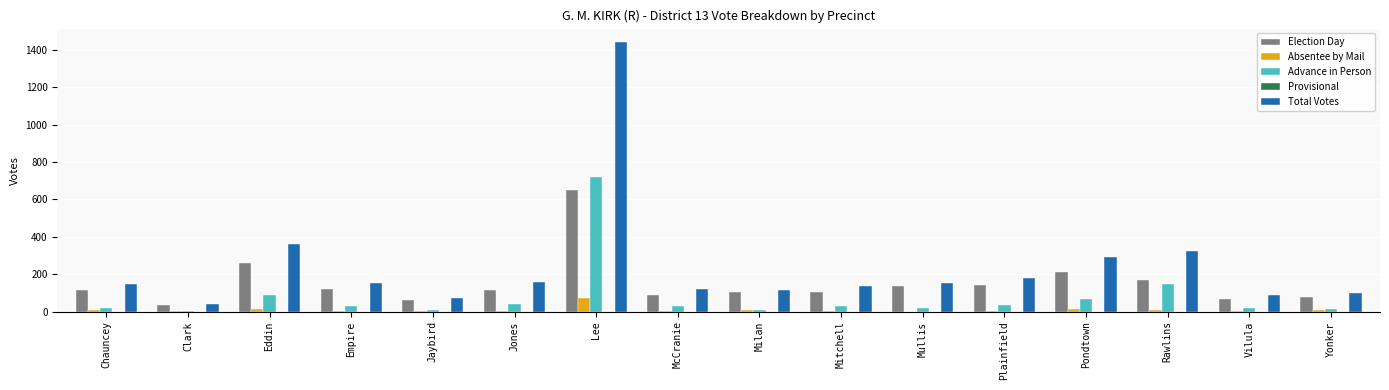

At which category is the sum across all series the highest?

Lee